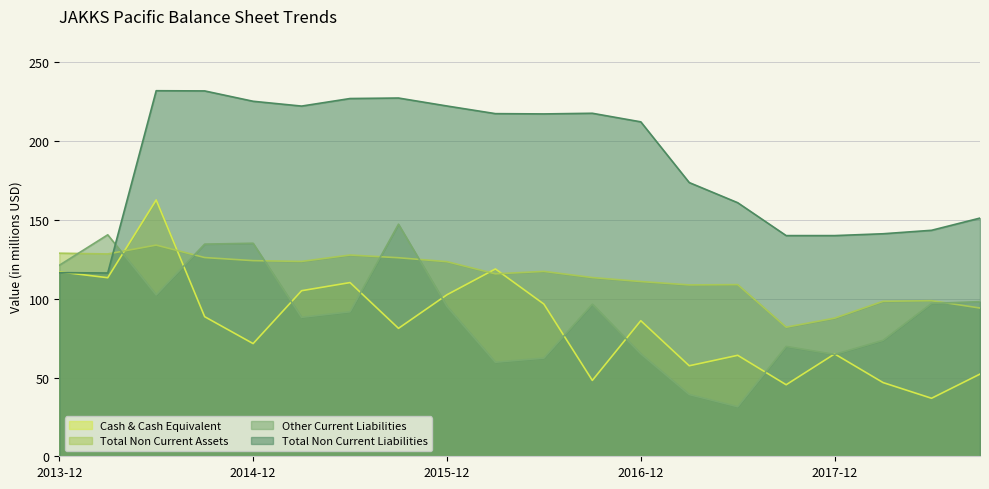

The Other Current Liabilities series shows 246.5 at 2014-03-31. True or false?

False